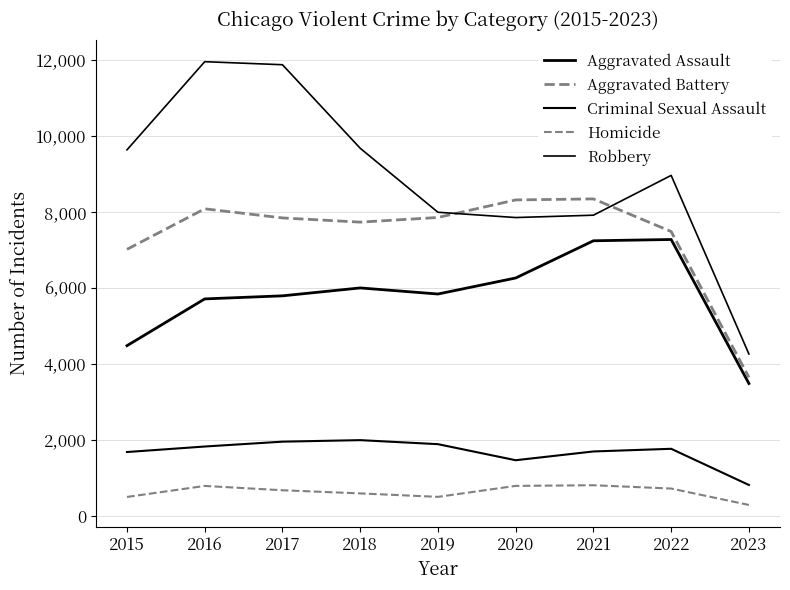

What is the sum of the Robbery values at 2022 and 2017?

20845